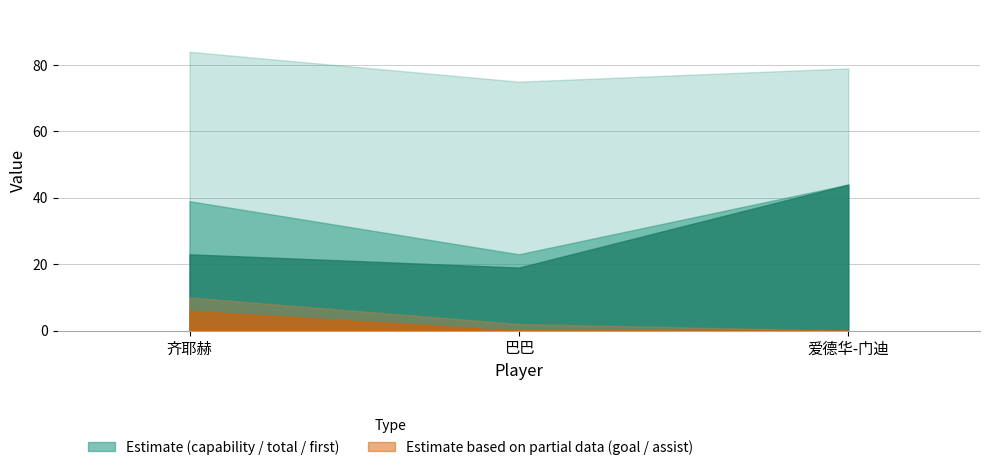

What is the approximate value of capability at 巴巴?

75